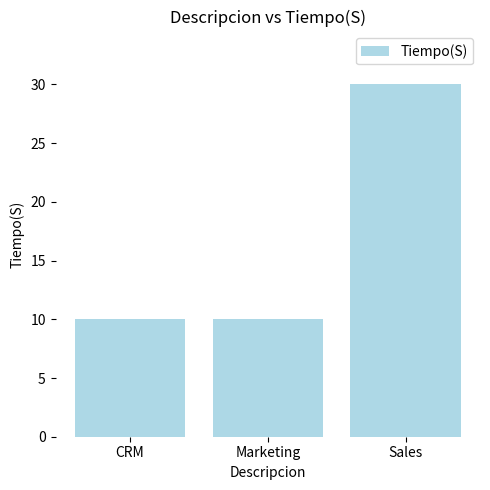

The value at Sales is 8. True or false?

False